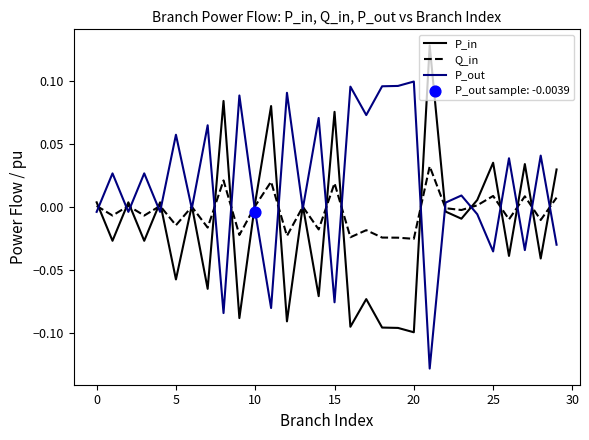

List the series in order of their peak value, highest first.

P_in, P_out, Q_in